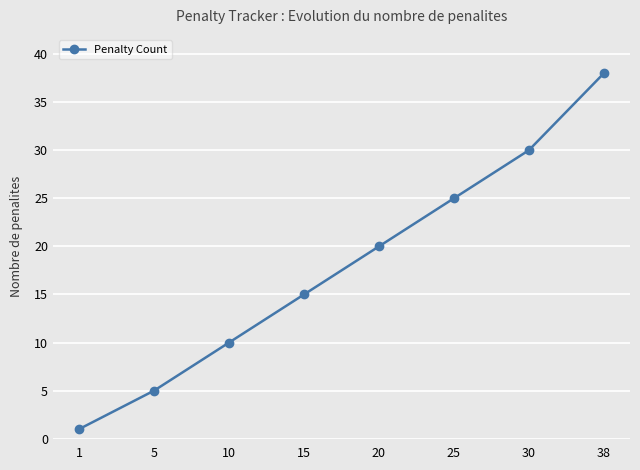

How many values are between 10 and 30?

5